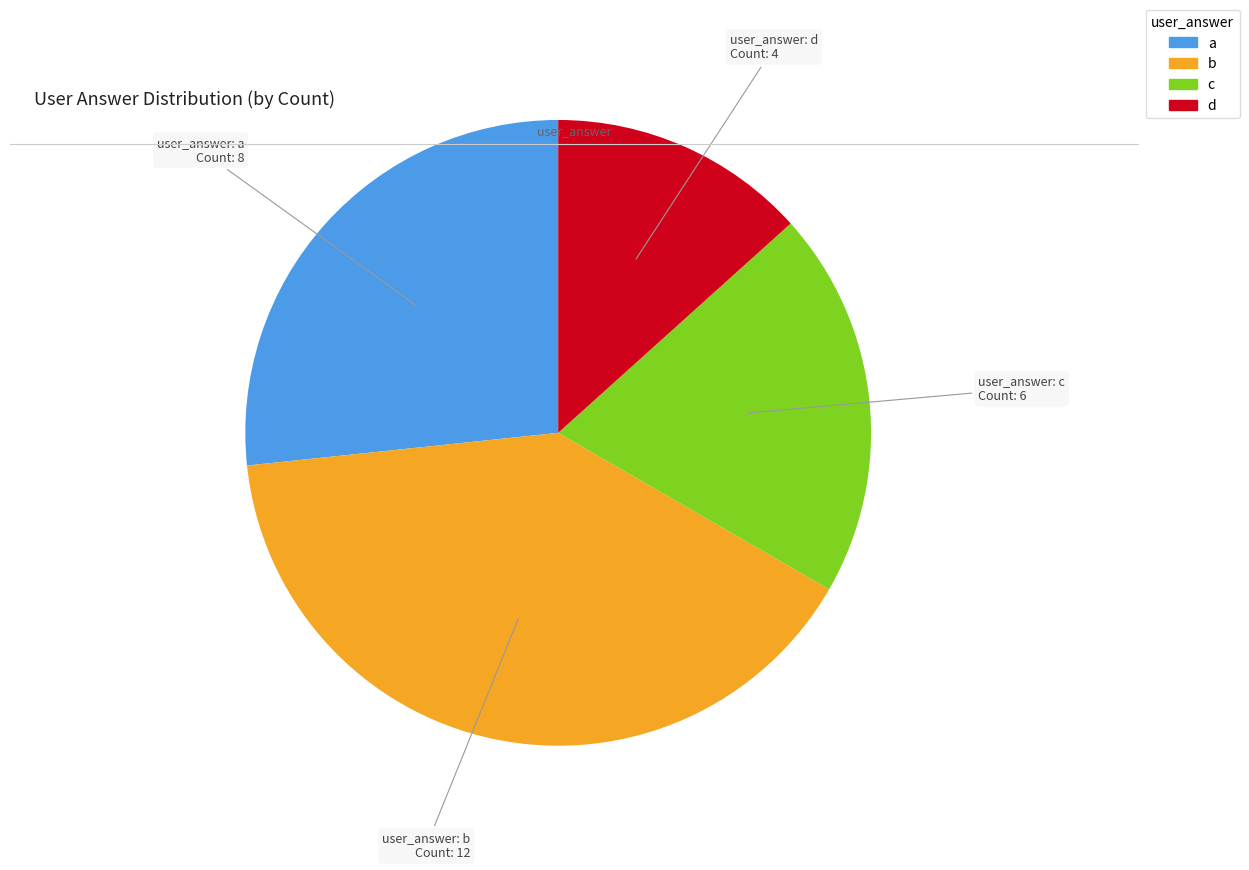

Does d account for over 50% of the chart?

No